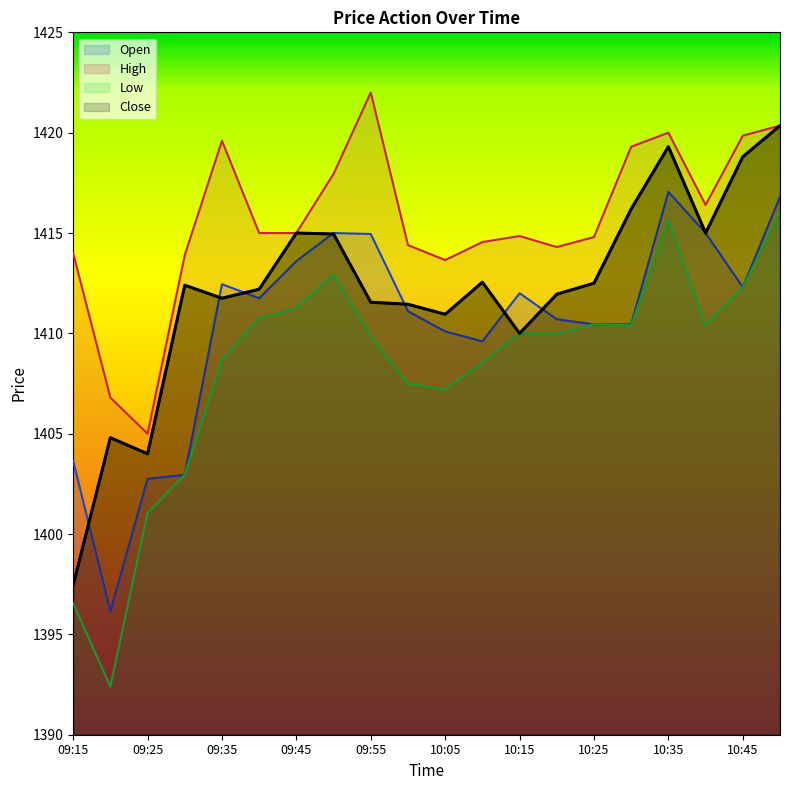

Is it true that Low equals 2018.8 at 10:40?

False